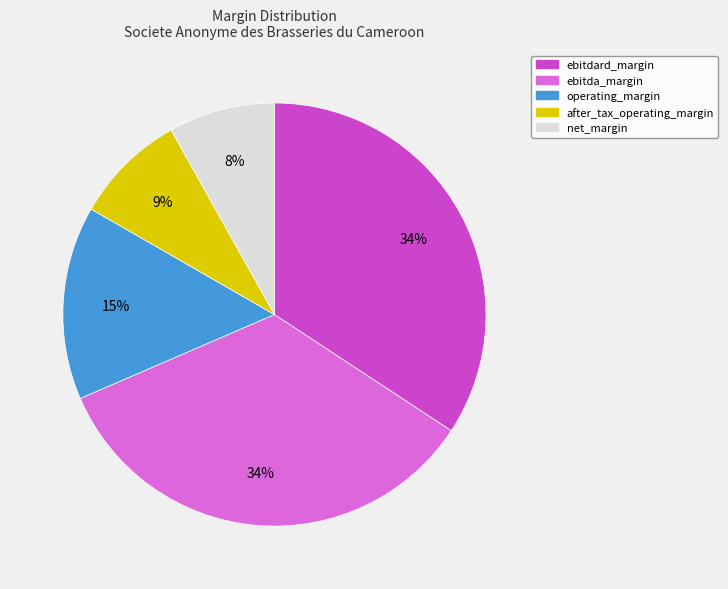

Is the sum of operating_margin and ebitda_margin greater than half?

No